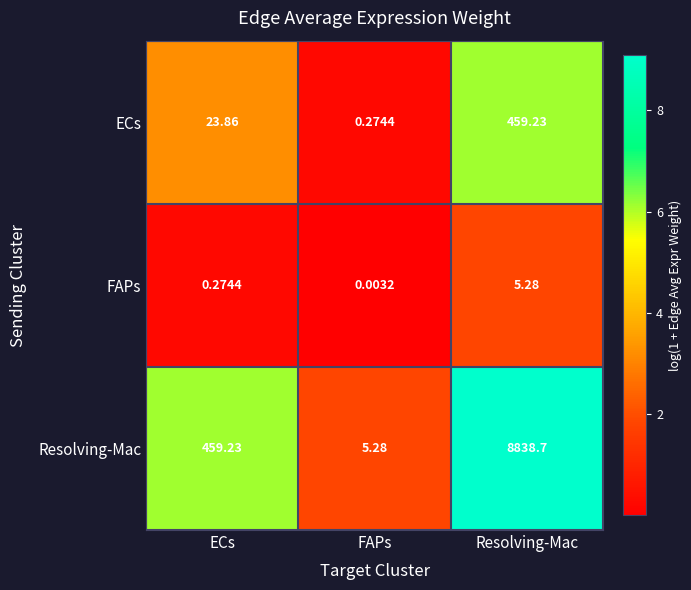

At which label is FAPs closest to 2?

ECs